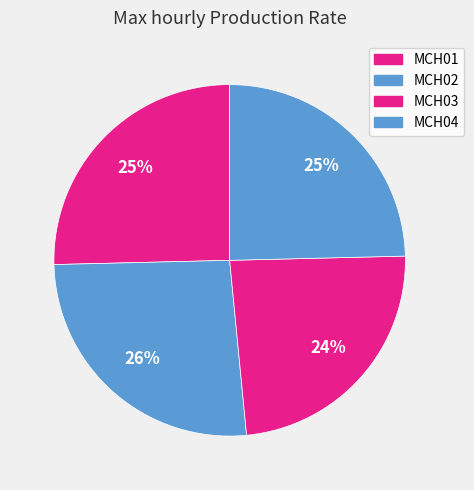

Does MCH03 account for over 50% of the chart?

No